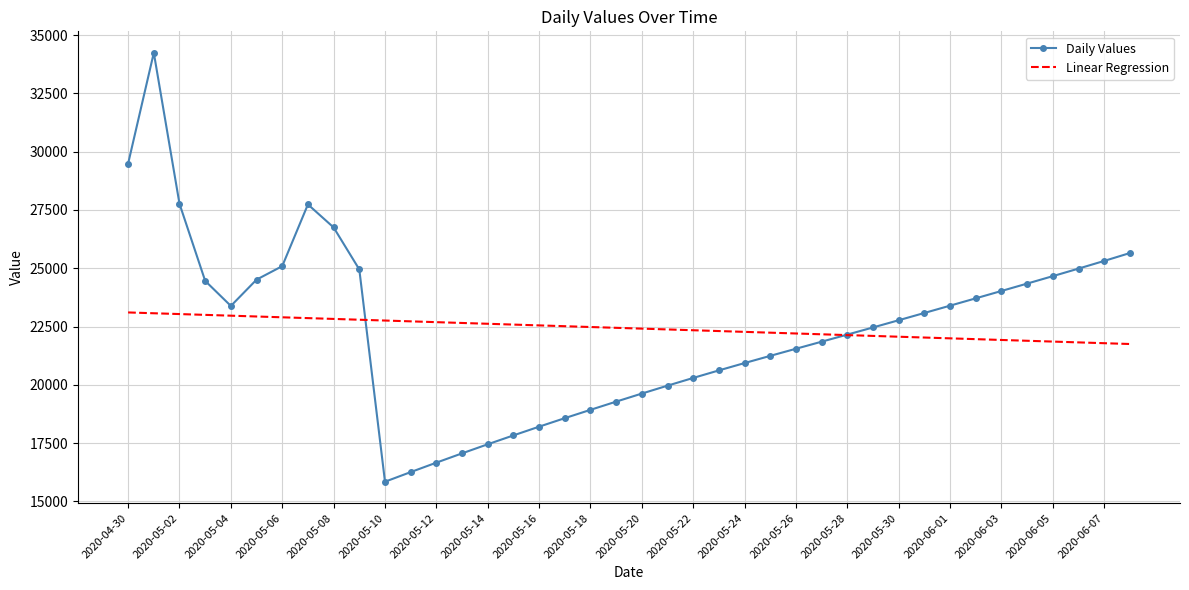

Which series has the largest range (max minus min)?

Daily Values